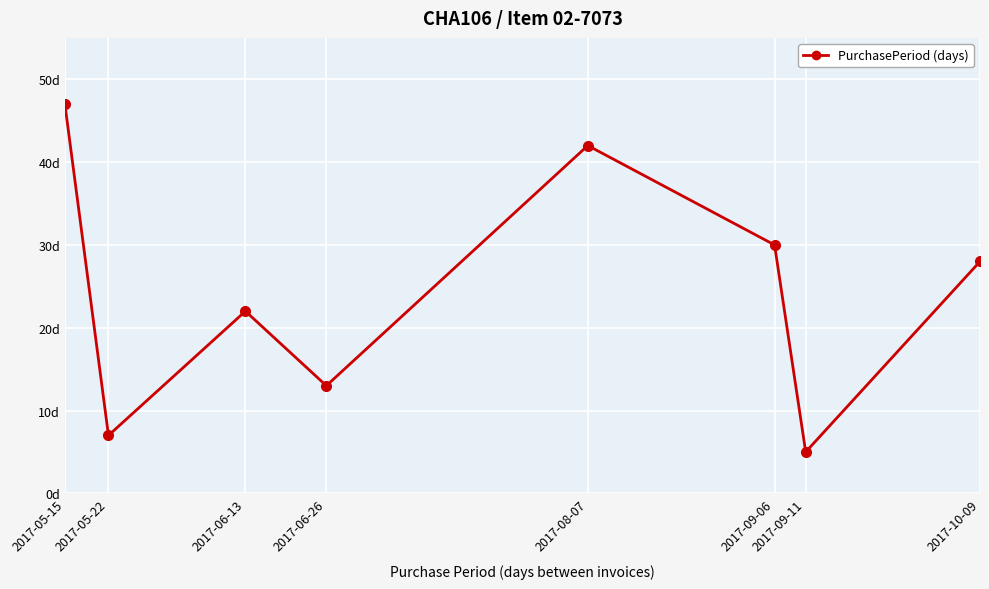

What is the maximum value shown in the chart?

47